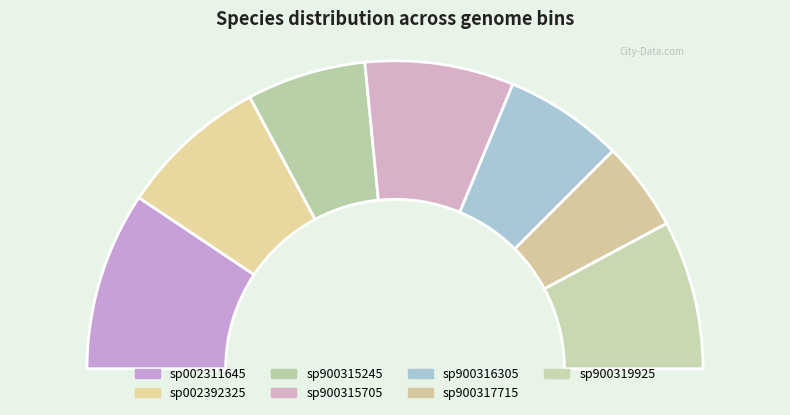

Which category has the biggest portion of the pie?

sp002311645